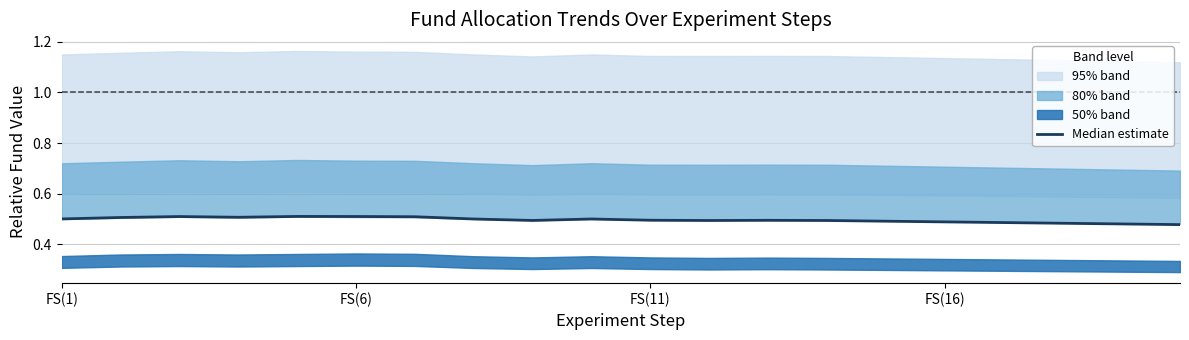

How many interior local valleys (lower than both neighbors) does the data have?

3